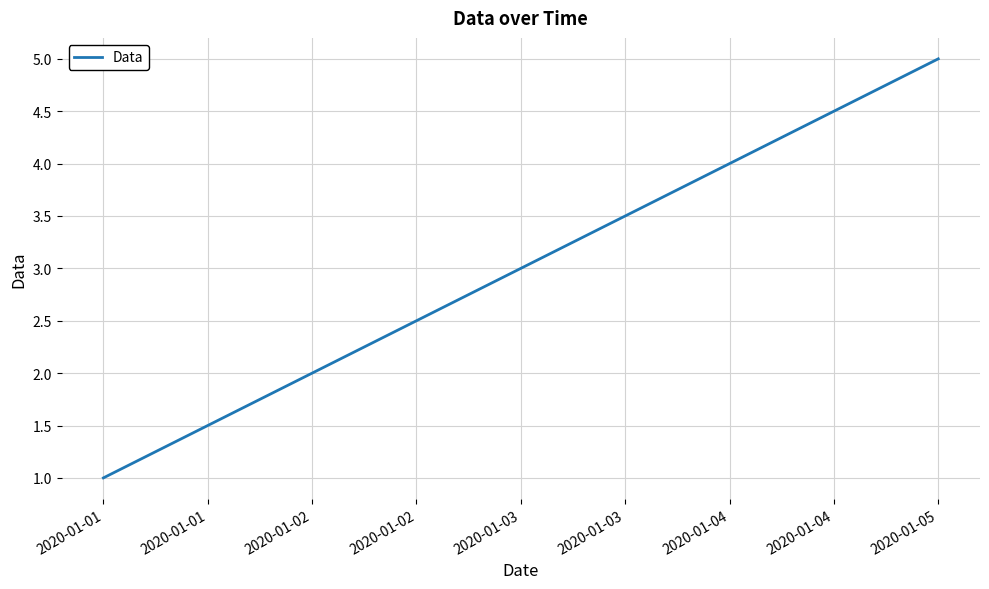

How many categories are shown in the chart?

5